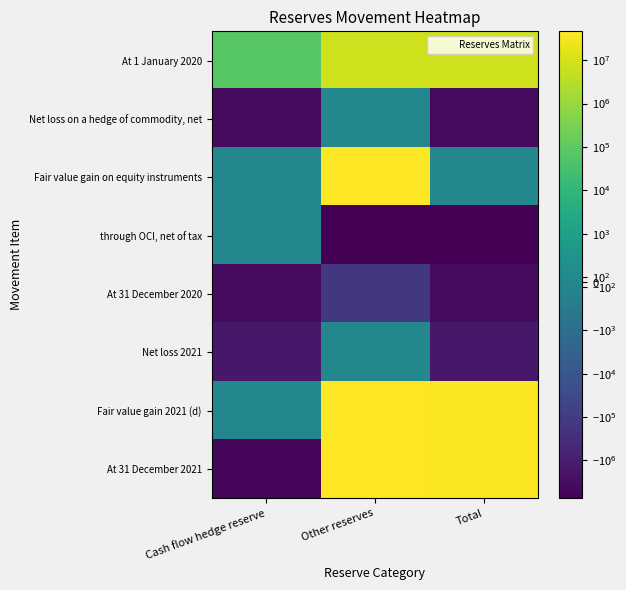

Reading left to right, what are all the values shown in this chart?

At 1 January 2020: Cash flow hedge reserve=71944	Other reserves=7331294	Total=7403238
Net loss on a hedge of commodity, net: Cash flow hedge reserve=-3523367	Other reserves=0	Total=-3523367
Fair value gain on equity instruments: Cash flow hedge reserve=0	Other reserves=45974600	Total=0
through OCI, net of tax: Cash flow hedge reserve=0	Other reserves=-7469700	Total=-7469700
At 31 December 2020: Cash flow hedge reserve=-3451423	Other reserves=-138406	Total=-3589829
Net loss 2021: Cash flow hedge reserve=-1581811	Other reserves=0	Total=-1581811
Fair value gain 2021 (d): Cash flow hedge reserve=0	Other reserves=45836194	Total=40802960
At 31 December 2021: Cash flow hedge reserve=-5033234	Other reserves=45836194	Total=40802960